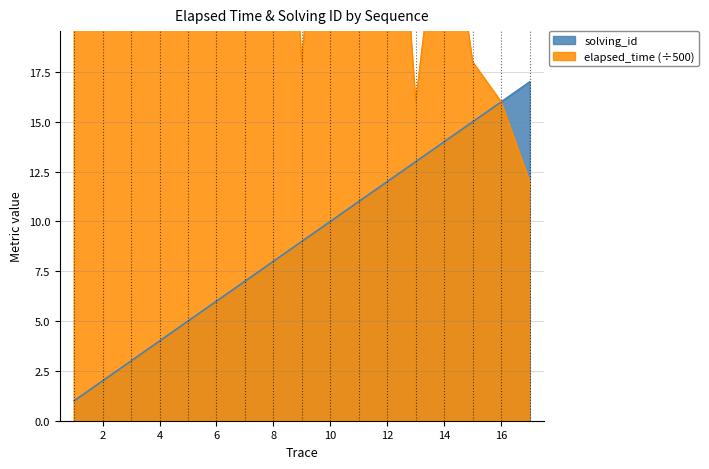

True or false: elapsed_time and solving_id intersect in this chart.

False